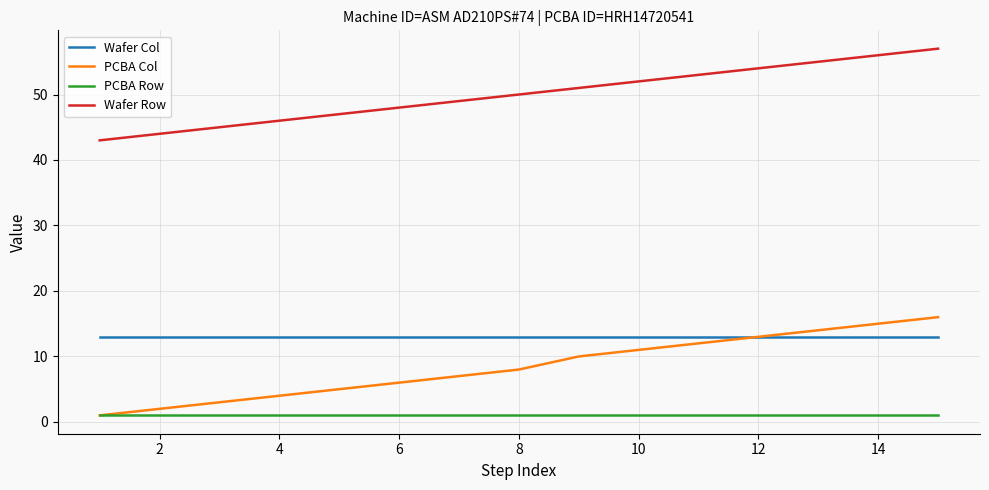

Which series has the widest spread of values?

PCBA Col